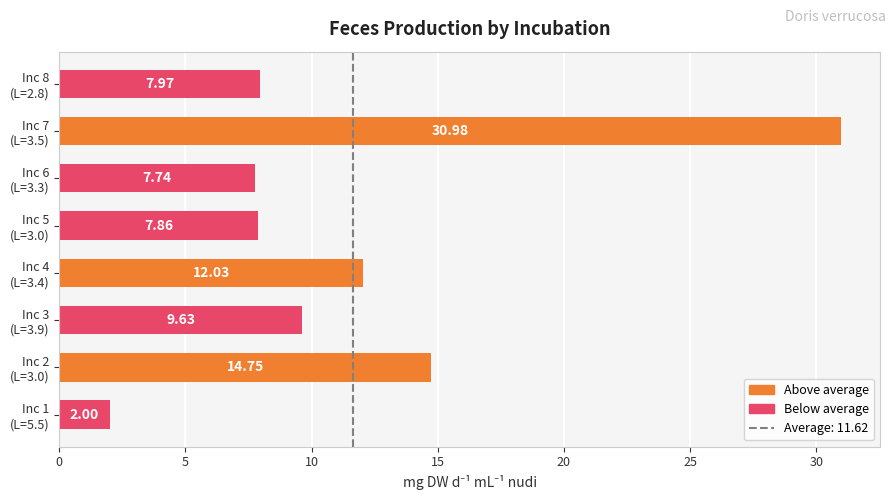

What is the difference between the maximum and minimum values?

29.0